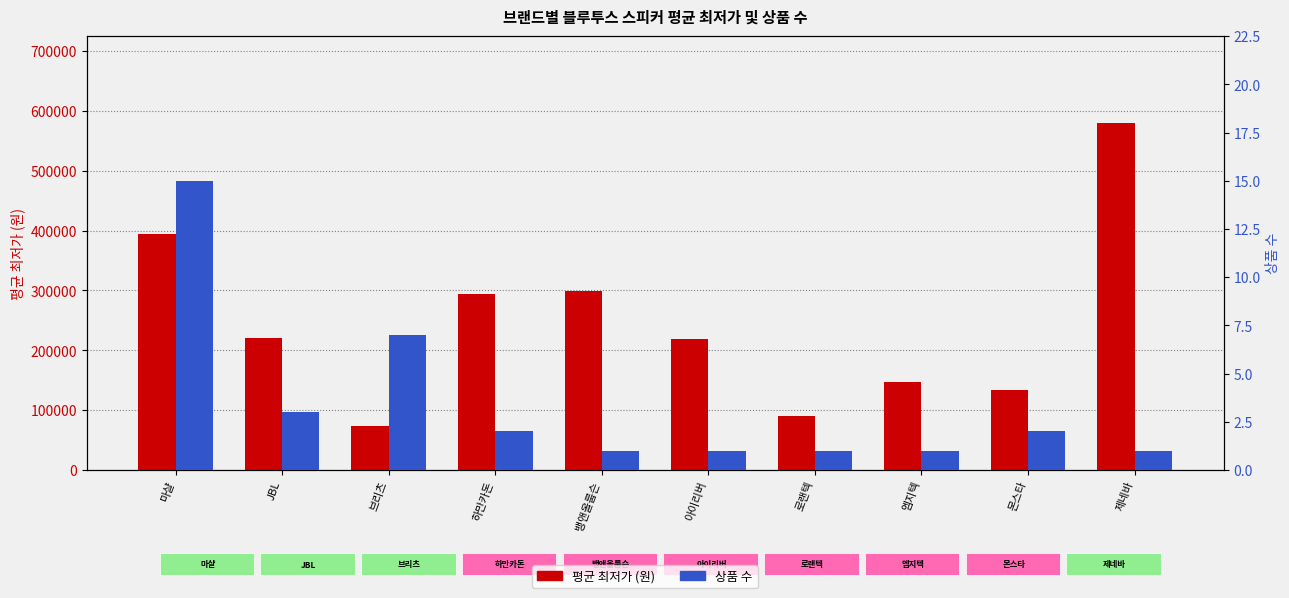

What is the total value across all series at 브리츠?

73460